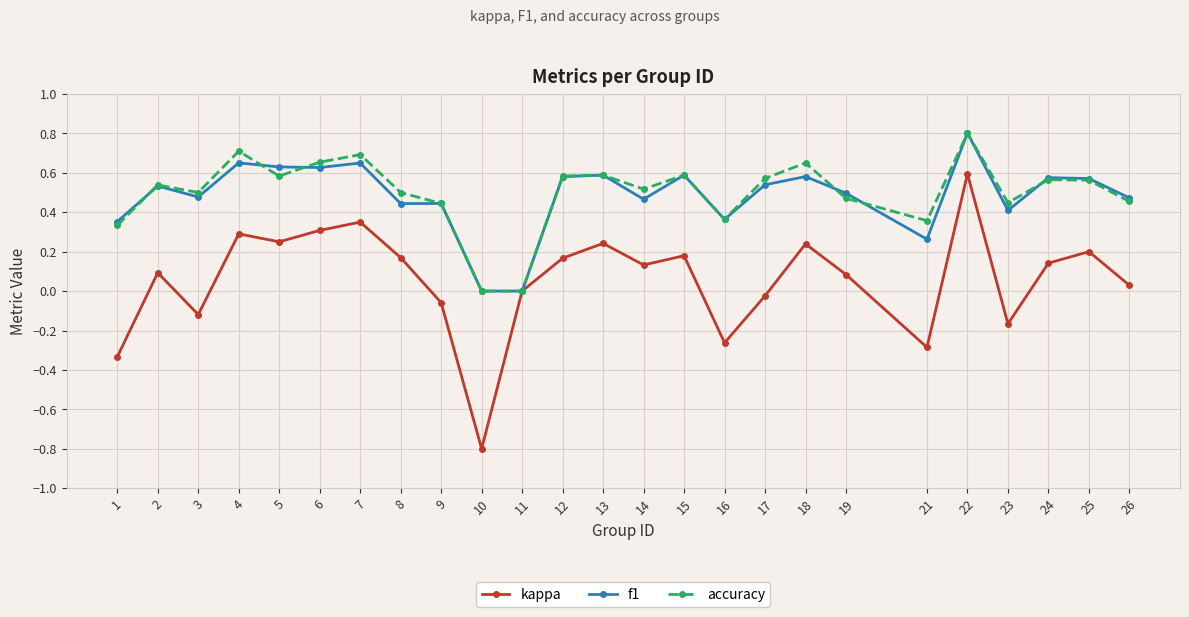

At which category does f1 reach its first local valley?

3